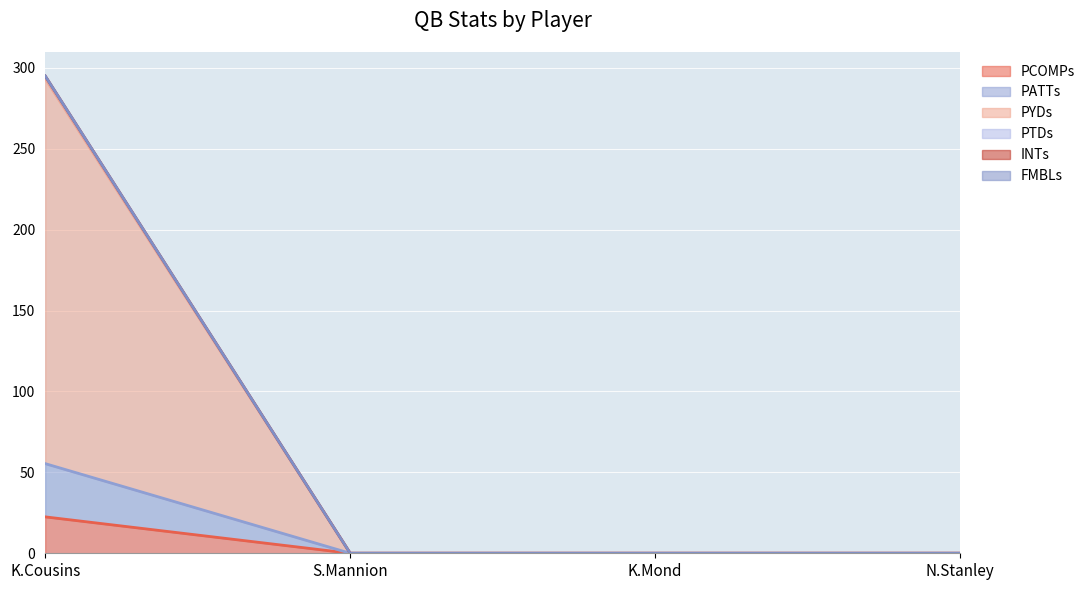

Which has a higher value, K.Cousins or S.Mannion?

K.Cousins